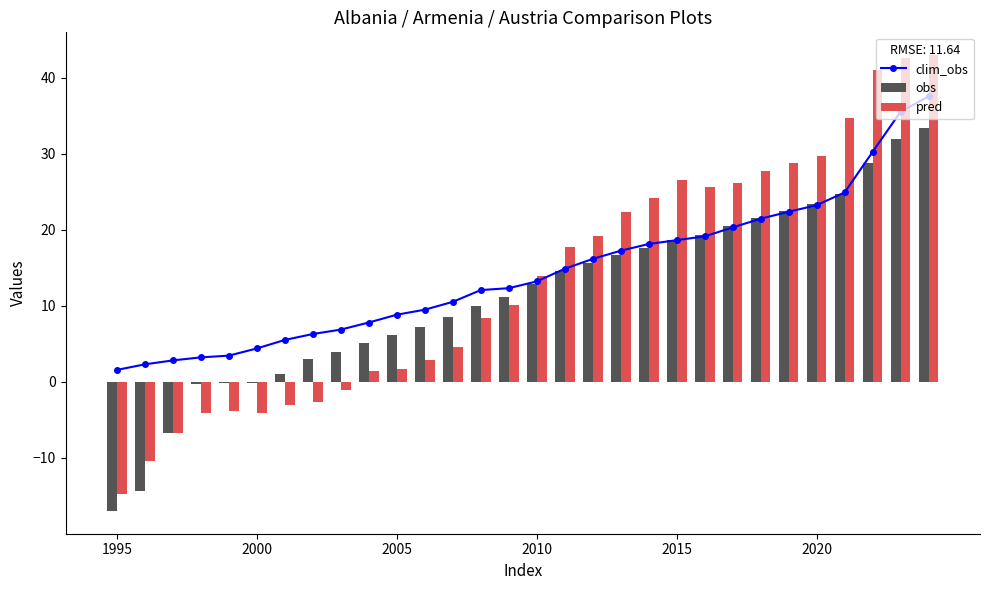

How many groups of bars are there?

30